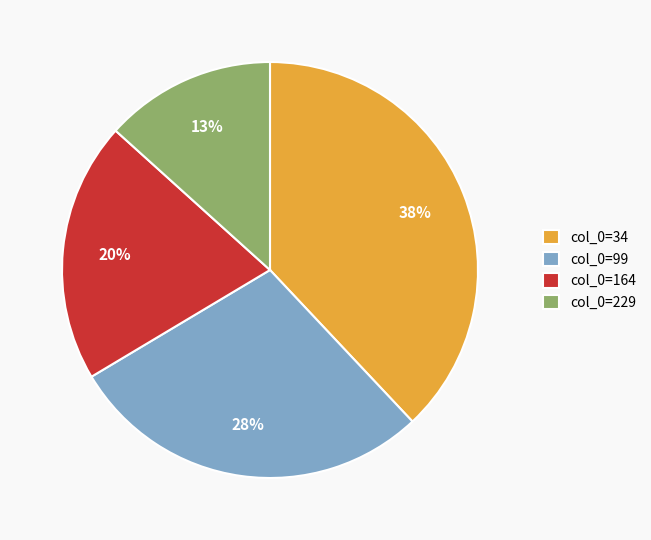

True or false: col_0=99 accounts for 28% of the total.

True